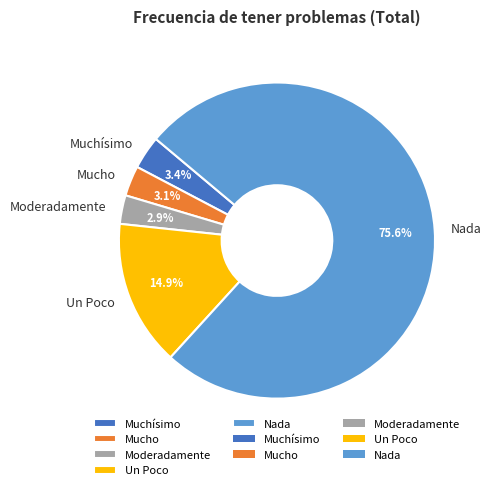

To the nearest percent, what portion does Mucho represent?

3%